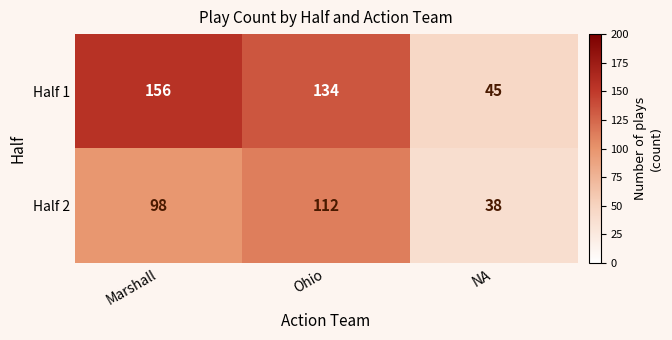

Reading left to right, transcribe all the data shown in this chart.

Half 1: Marshall=156	Ohio=134	NA=45
Half 2: Marshall=98	Ohio=112	NA=38